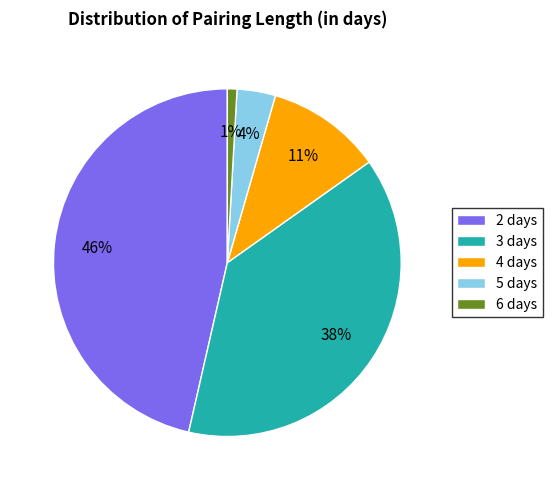

How many segments does this pie chart have?

5